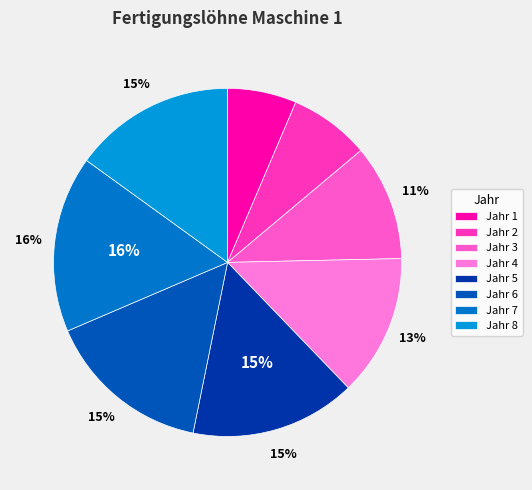

To the nearest percent, what is the difference between the Jahr 5 and Jahr 4 slice percentages?

2%